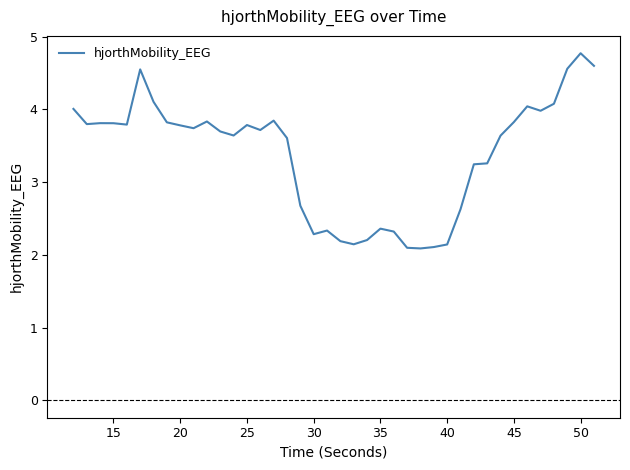

How many categories are shown in the chart?

40